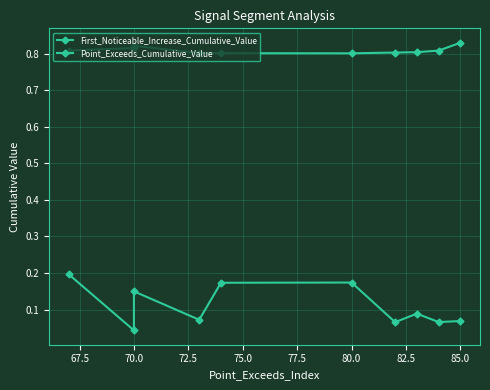

Which has a higher value, 77.5 or 80.0?

77.5